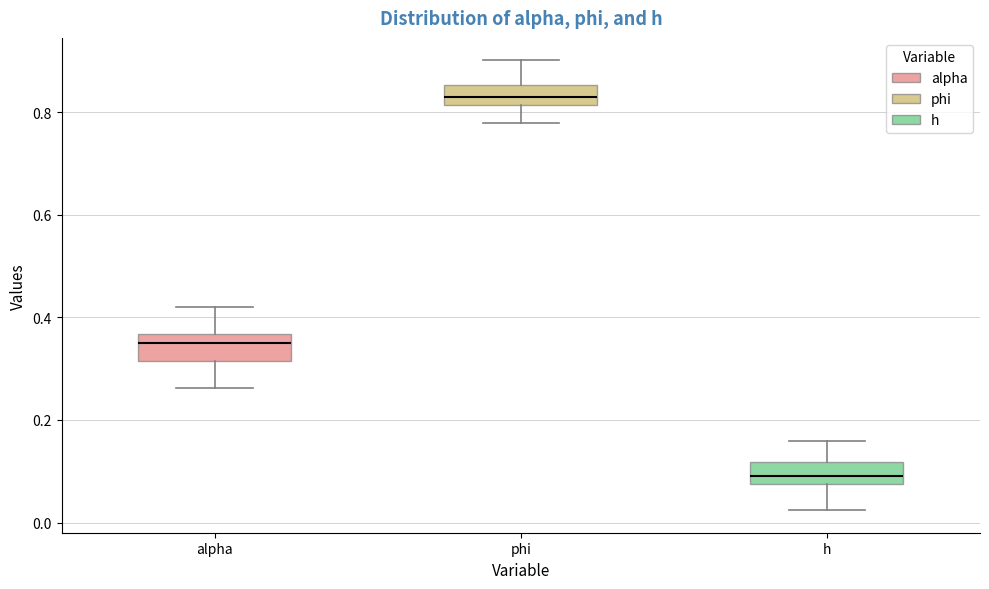

Reading left to right, transcribe this box plot: for each box, give where its median line is, the range the box spans, and where its two whiskers end, as read against the y-axis. The values are not printed on the chart, so give them approximately, as read against the axis.

alpha: median 0.36 (just below the box's upper edge), box 0.32 to 0.36, whiskers 0.26 to 0.42
phi: median 0.82 (inside the box), box 0.82 to 0.86, whiskers 0.78 to 0.90
h: median 0.10, box 0.08 to 0.12, whiskers 0.02 to 0.16